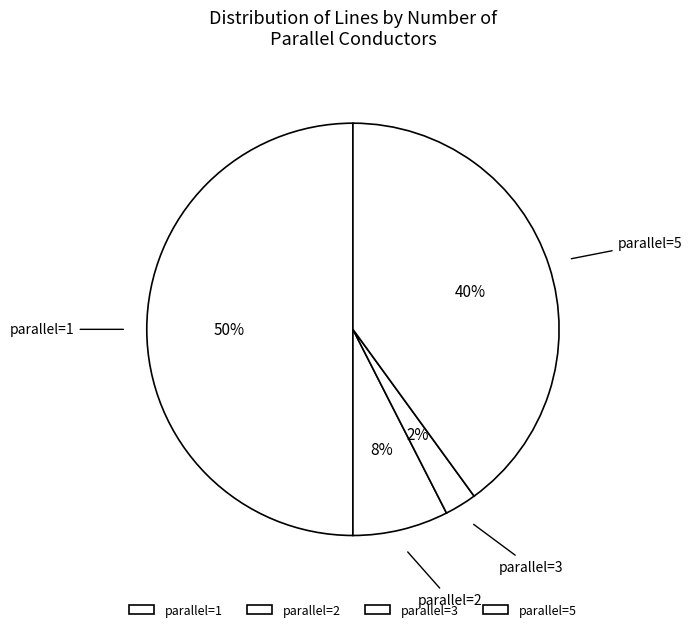

Is it true that parallel=2 is 8% of the pie?

True